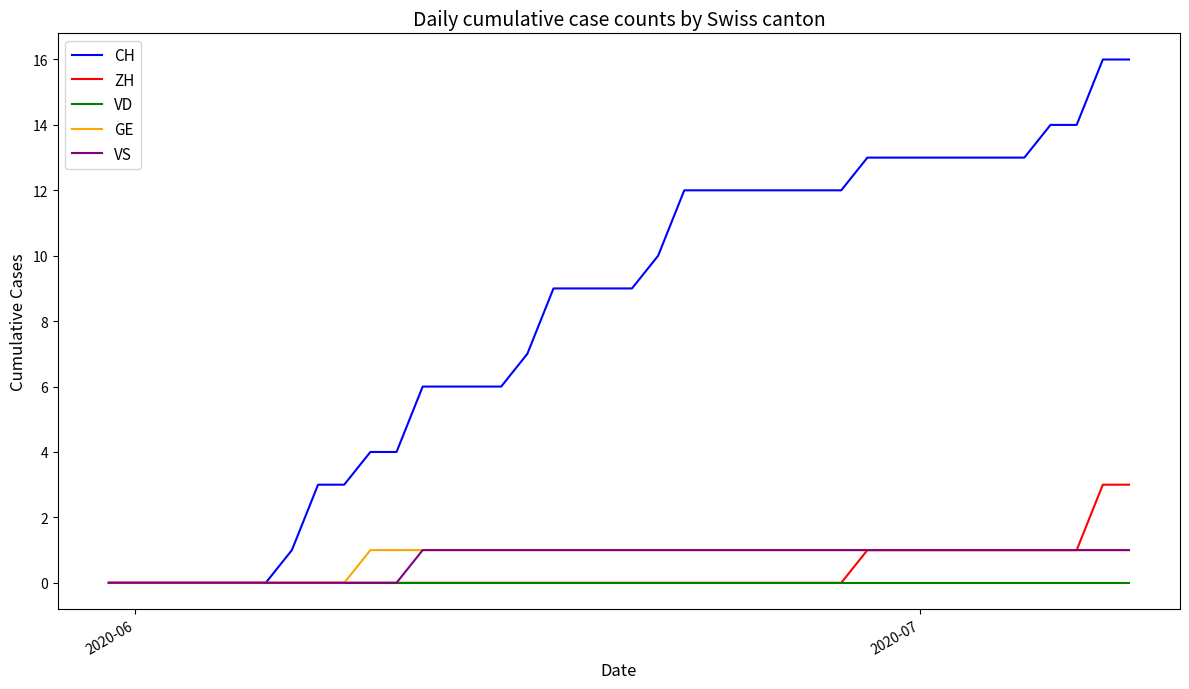

What is the highest value of the CH series?

16